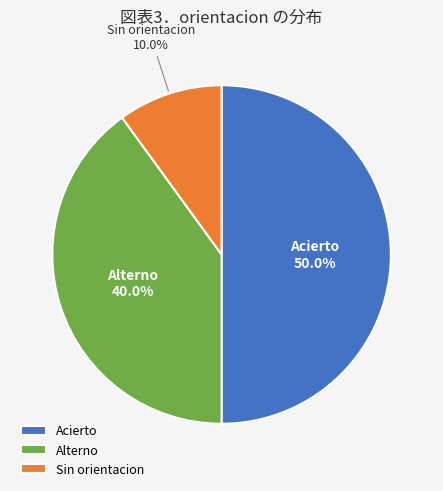

Rank the categories by value from highest to lowest.

Acierto, Alterno, Sin orientacion